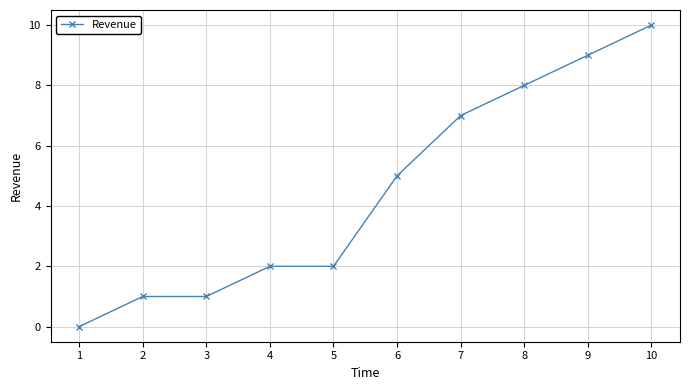

Is it true that the value at 10 is 14?

False